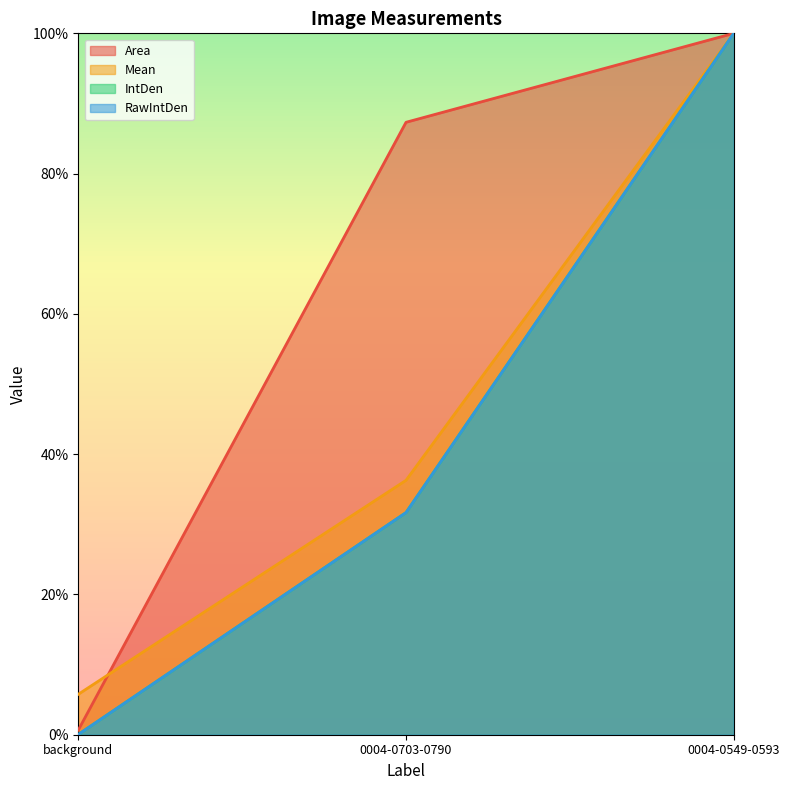

Which series has the largest total across all categories?

Area